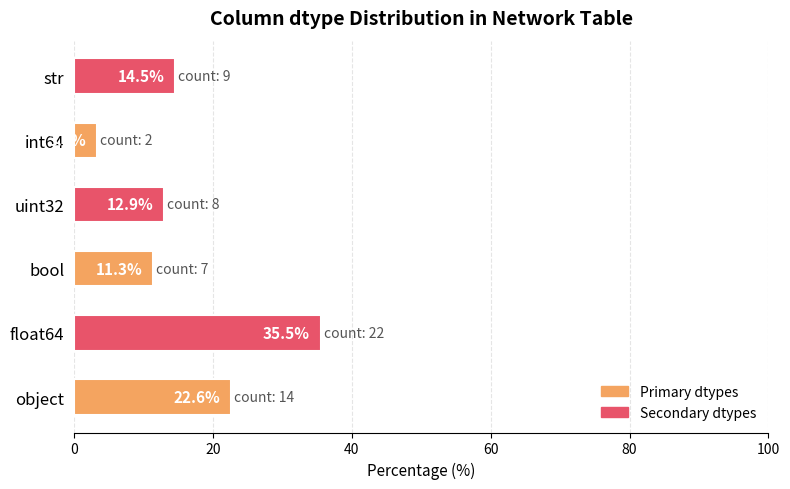

How many bars are there in total?

6